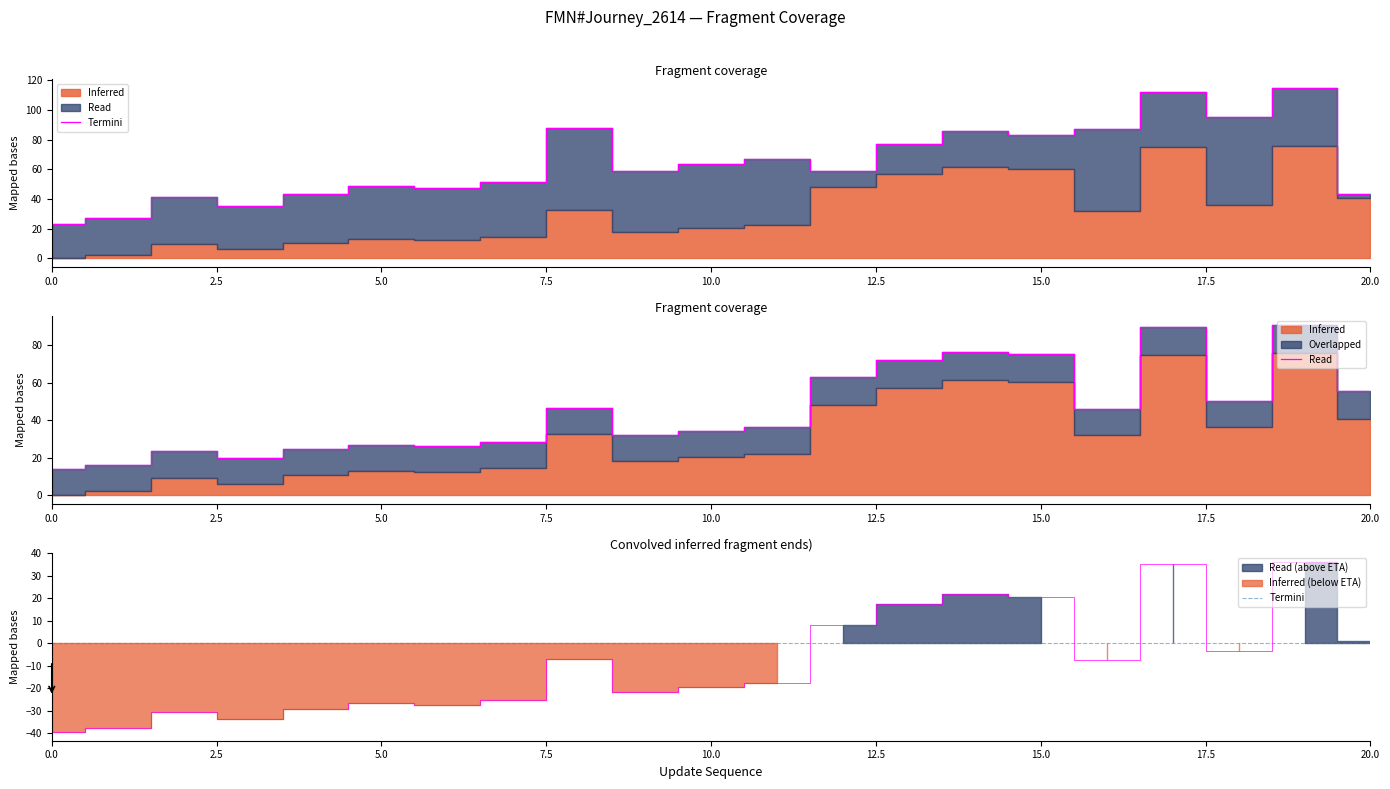

How many points are lower than both their immediate neighbors (excluding endpoints)?

5